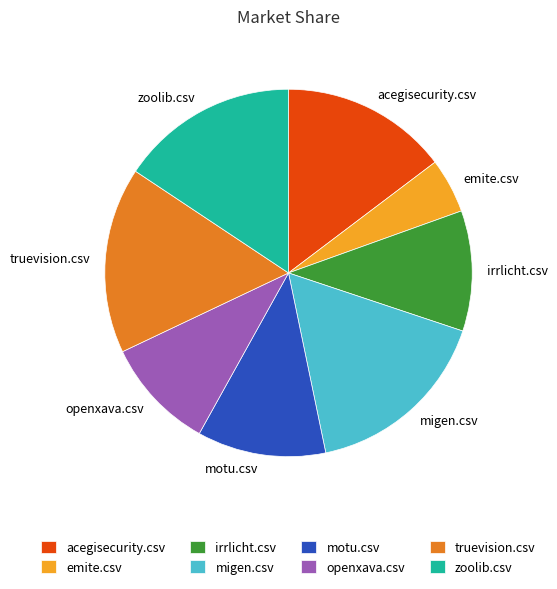

How many segments does this pie chart have?

8